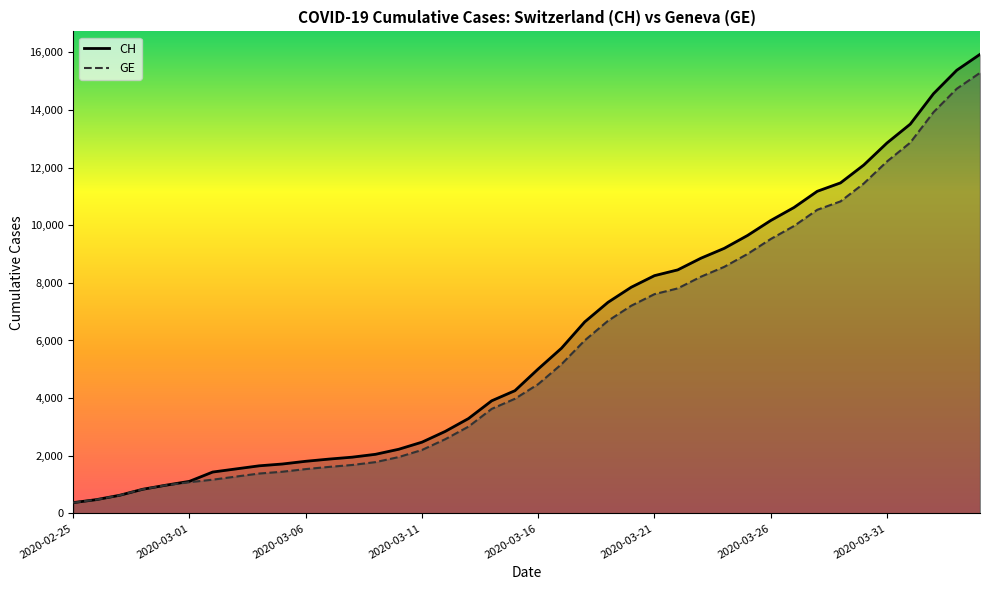

Which has a higher value, 17 or 23?

23